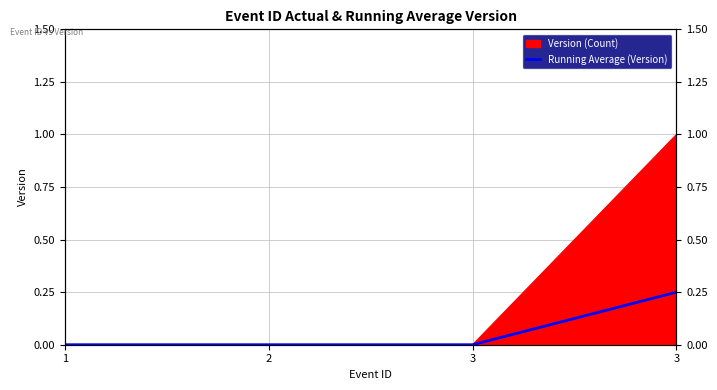

Which category has the lowest value across all series?

1